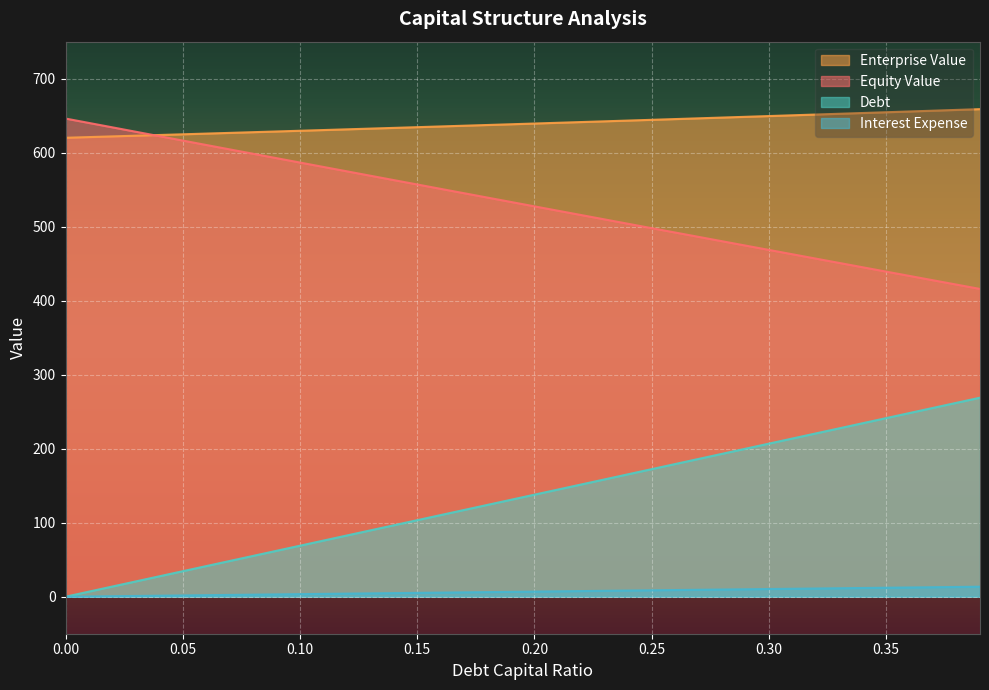

The value of Debt at 0.30 is 281.2. True or false?

False